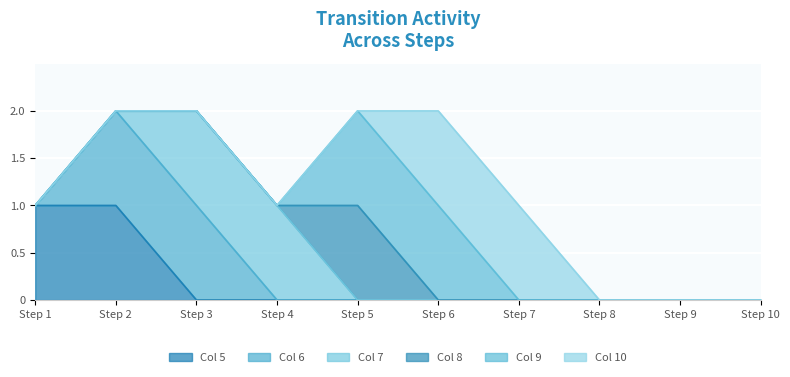

Reading right to left, list all the values displayed in this chart.

5: 0	0	0	0	0	0	0	0	1	1
6: 0	0	0	0	0	0	0	1	1	0
7: 0	0	0	0	0	0	1	1	0	0
8: 0	0	0	0	0	1	0	0	0	0
9: 0	0	0	0	1	1	0	0	0	0
10: 0	0	0	1	1	0	0	0	0	0